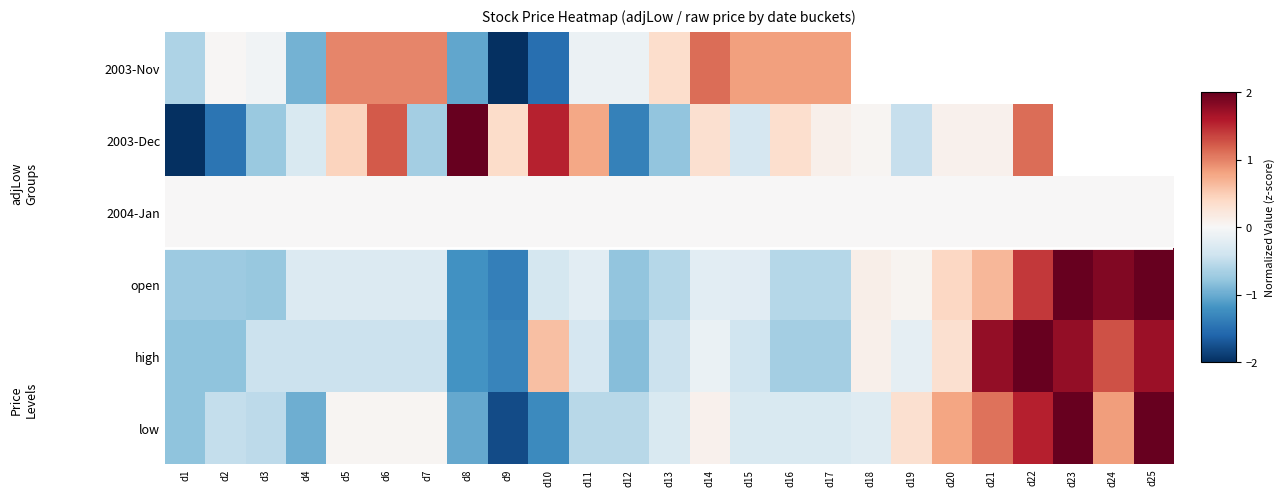

List the series in order of their peak value, highest first.

low, high, open, 2003-Dec, 2003-Nov, 2004-Jan